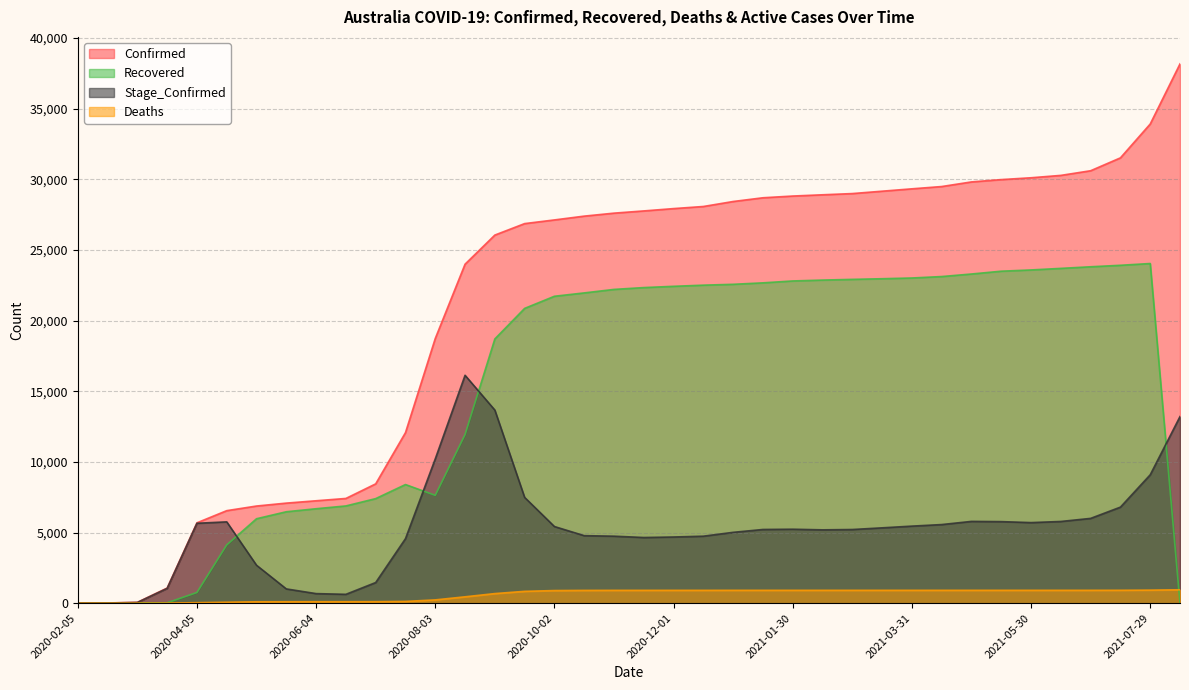

How many positive values does the Deaths series have?

36